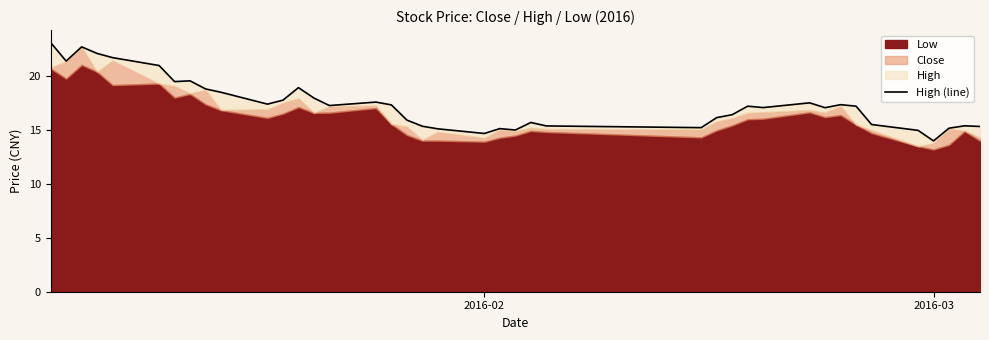

True or false: there are more than 0 points higher than both neighbors.

True